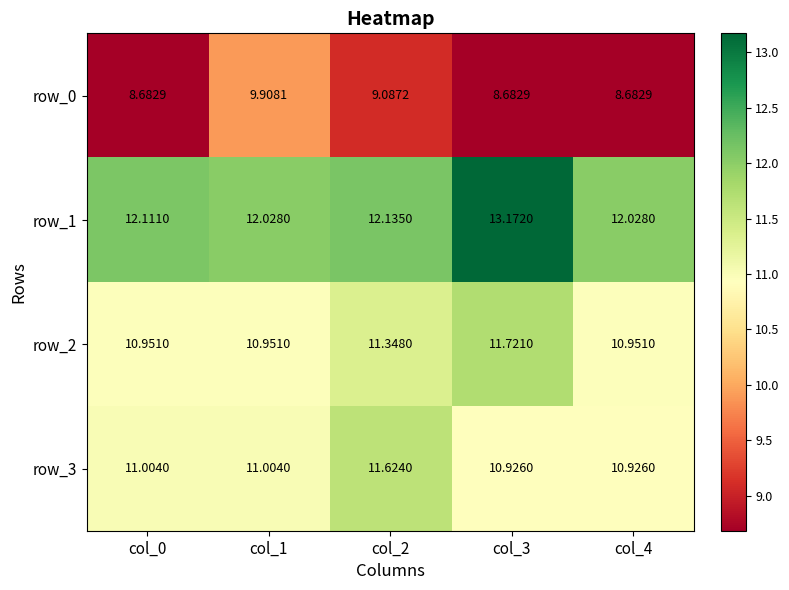

Reading left to right, extract all data points from this chart.

row_0: 8.7	9.9	9.1	8.7	8.7
row_1: 12.1	12.0	12.1	13.2	12.0
row_2: 11.0	11.0	11.3	11.7	11.0
row_3: 11.0	11.0	11.6	10.9	10.9